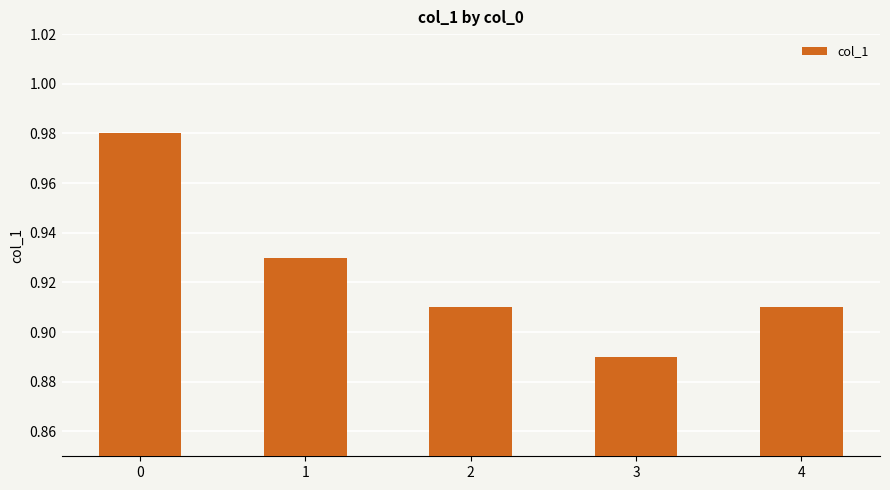

Which label corresponds to the smallest value in the chart?

3